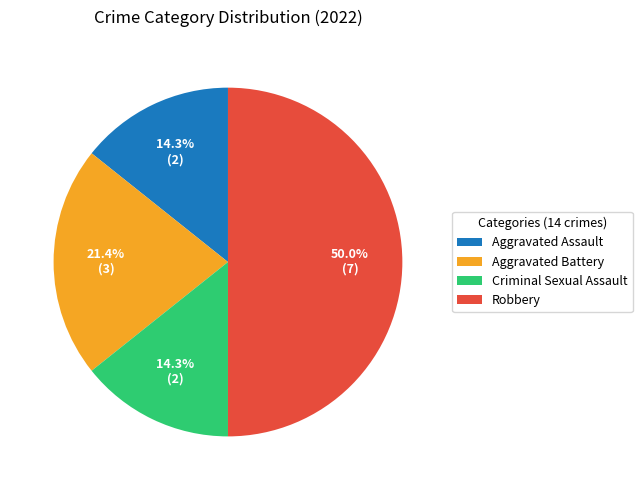

Which has a higher value, Robbery or Aggravated Battery?

Robbery